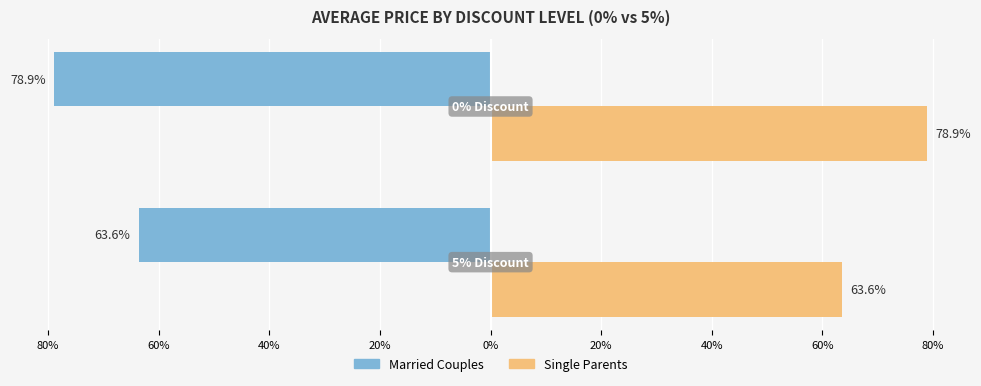

What are all the series names shown in the legend?

Married Couples, Single Parents